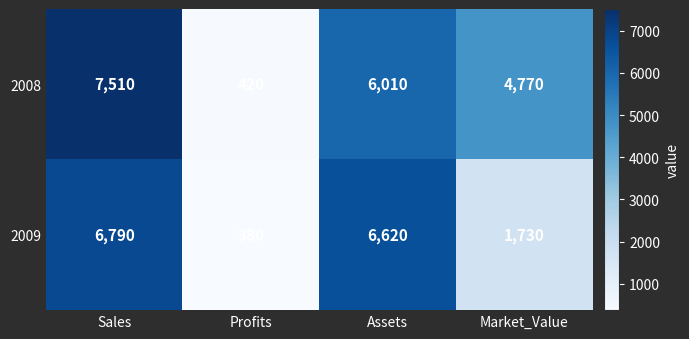

How many categories are shown in the chart?

4